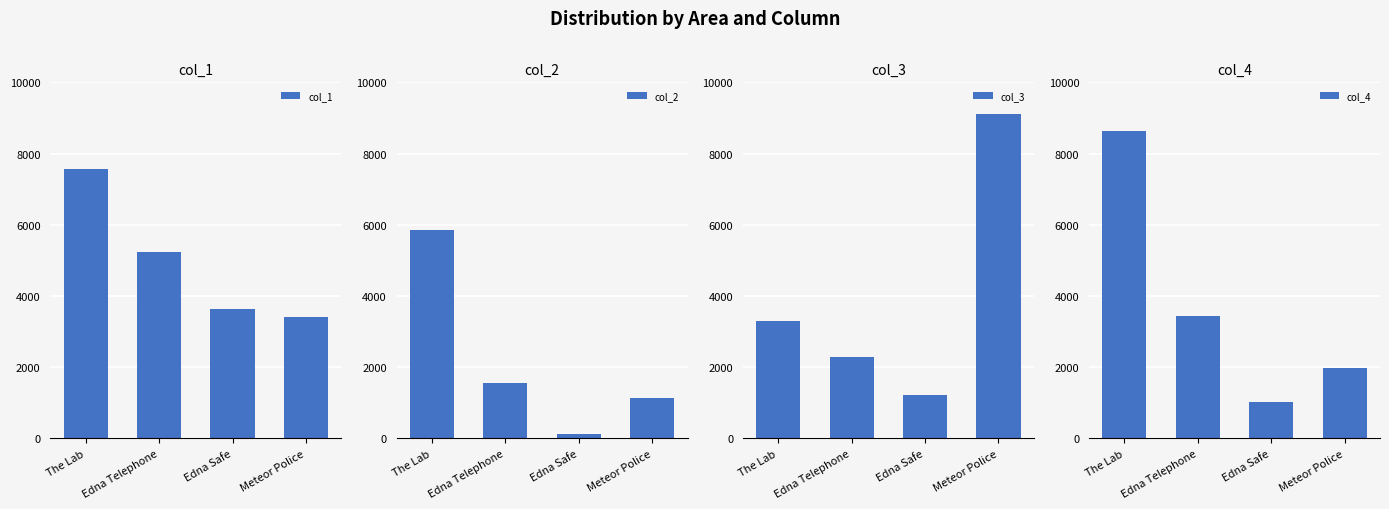

What is the minimum value for col_2?

120